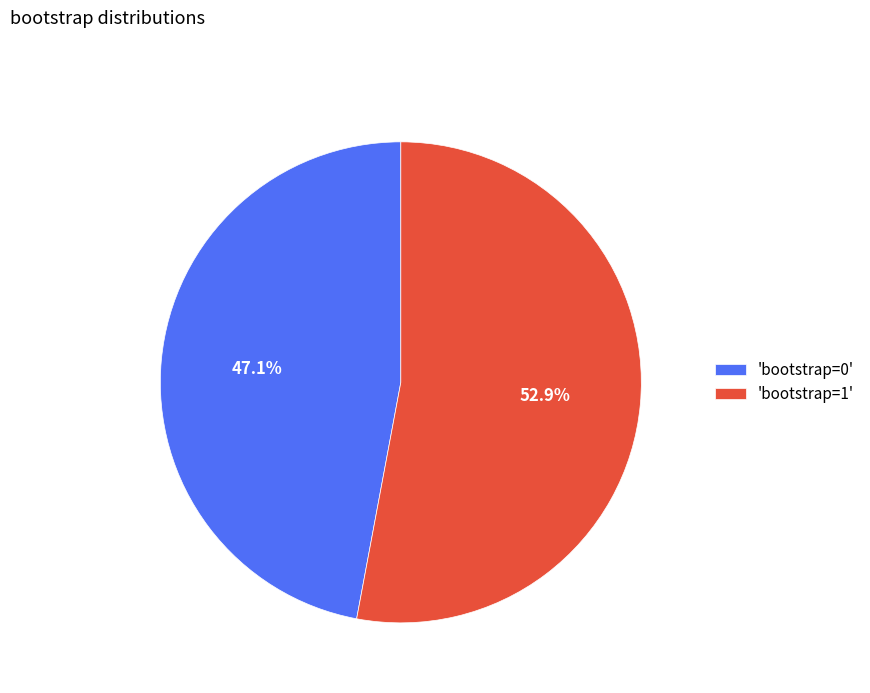

Between 'bootstrap=1' and 'bootstrap=0', which is larger?

'bootstrap=1'